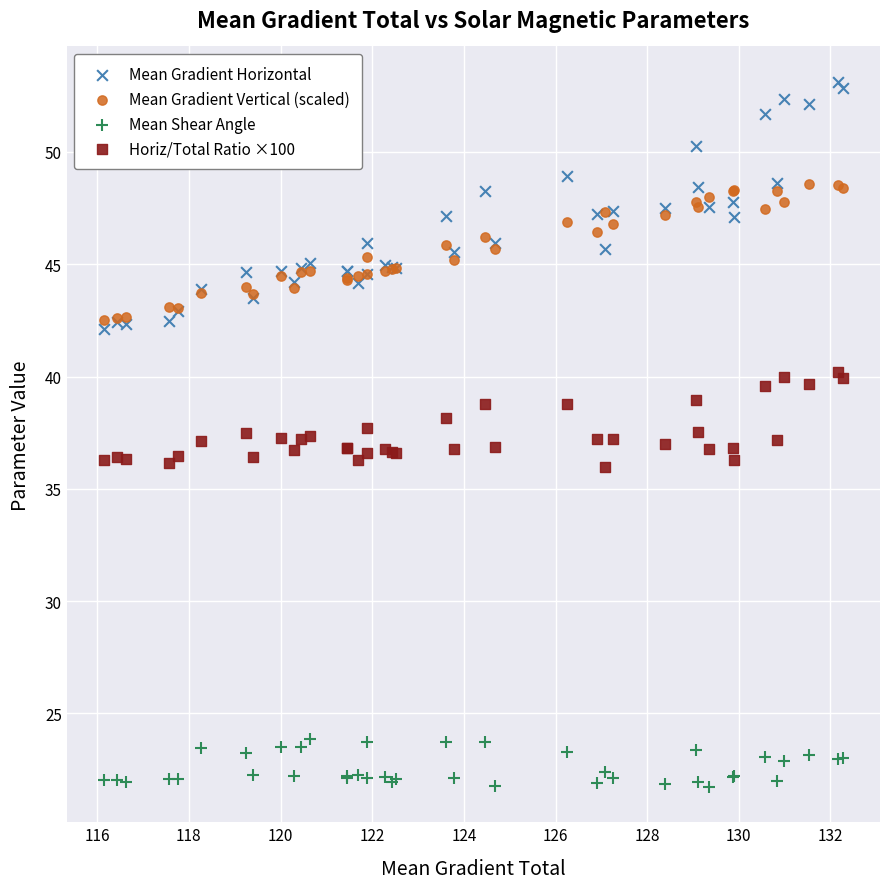

Which series contains the highest Y value?

Mean Gradient Horizontal